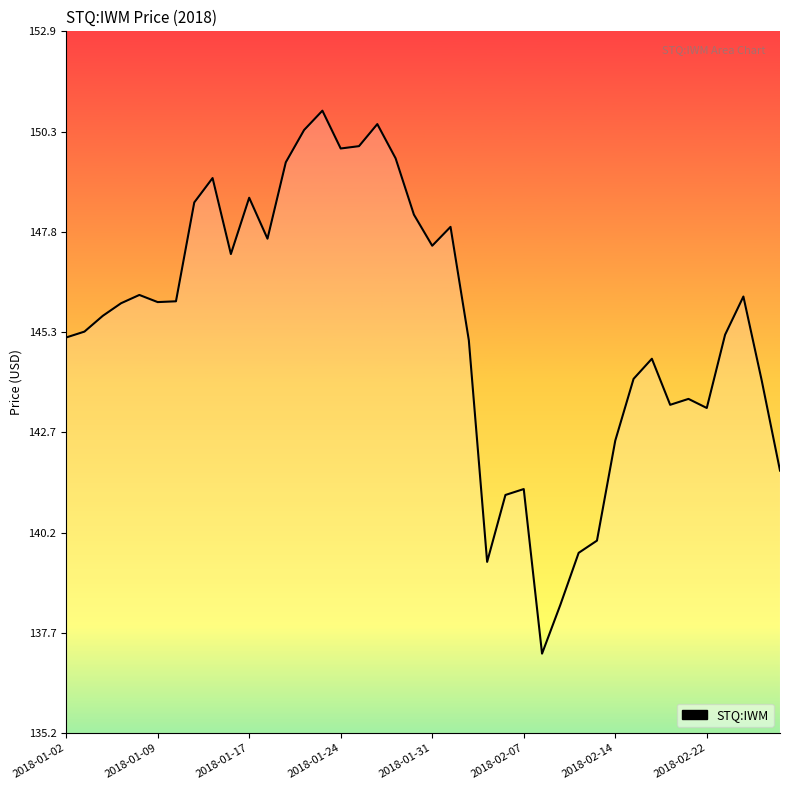

What is the greatest value displayed?

150.9